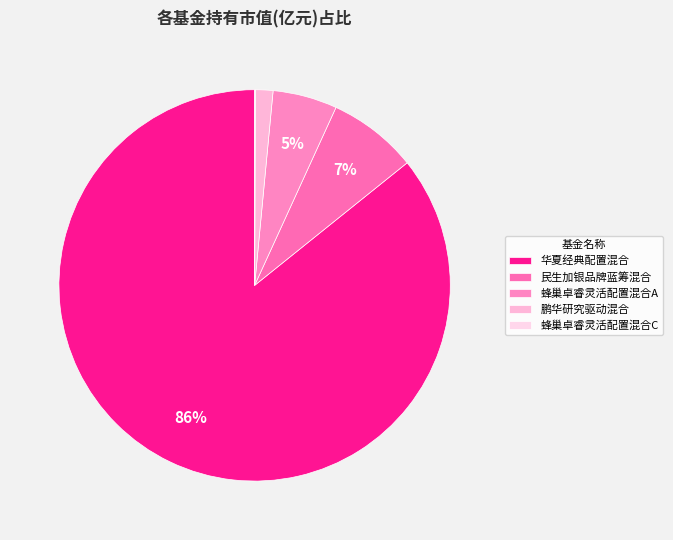

Do 民生加银品牌蓝筹混合 and 鹏华研究驱动混合 together represent more than half of the pie?

No